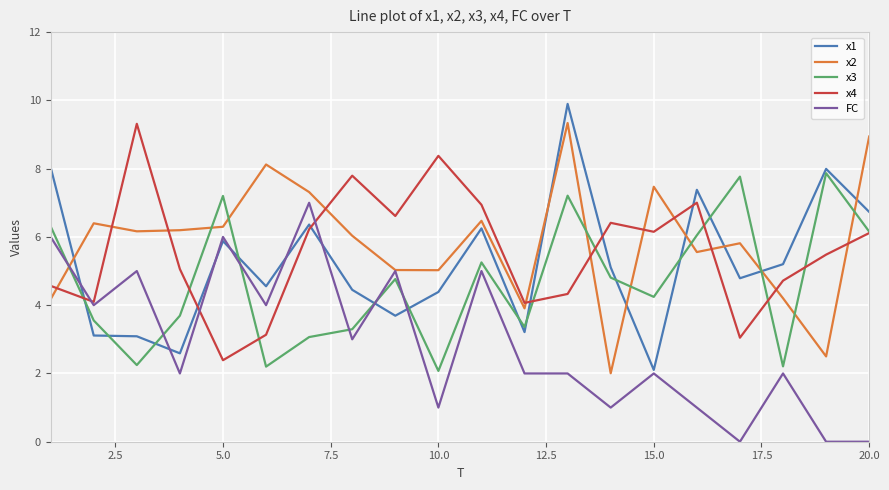

Which series ends up on top after the final intersection of x3 and x1?

x1